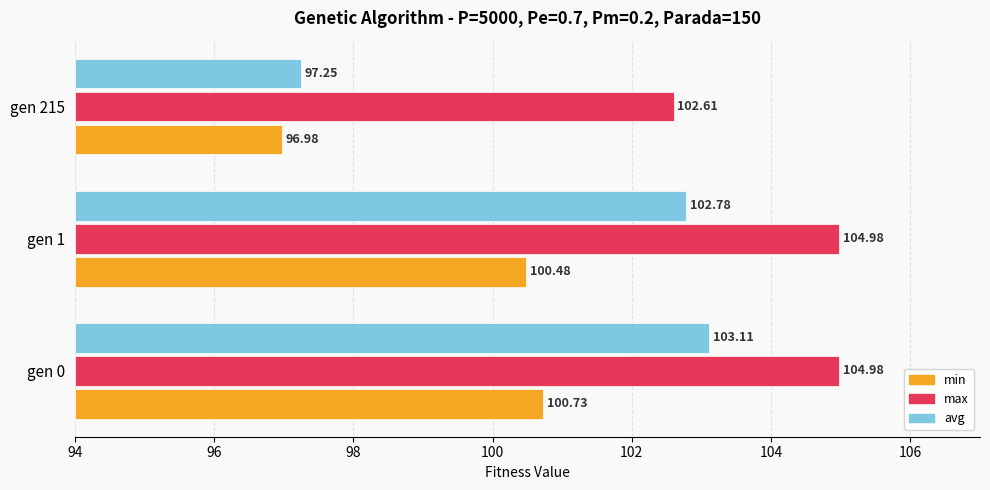

Is the value of min at gen 1 greater than the value of max at gen 1?

No